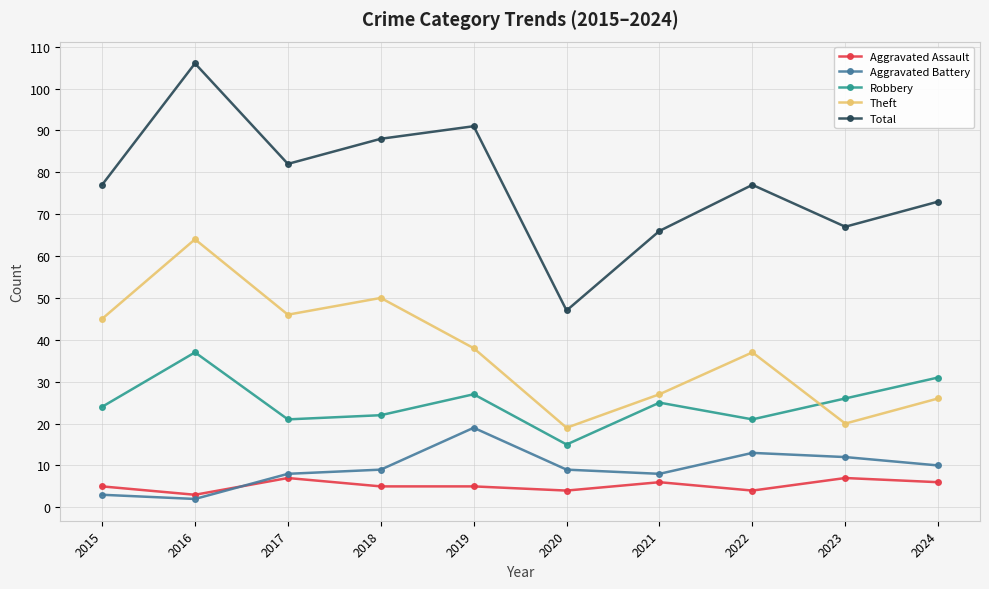

Is it true that Total equals 39 at 2017?

False